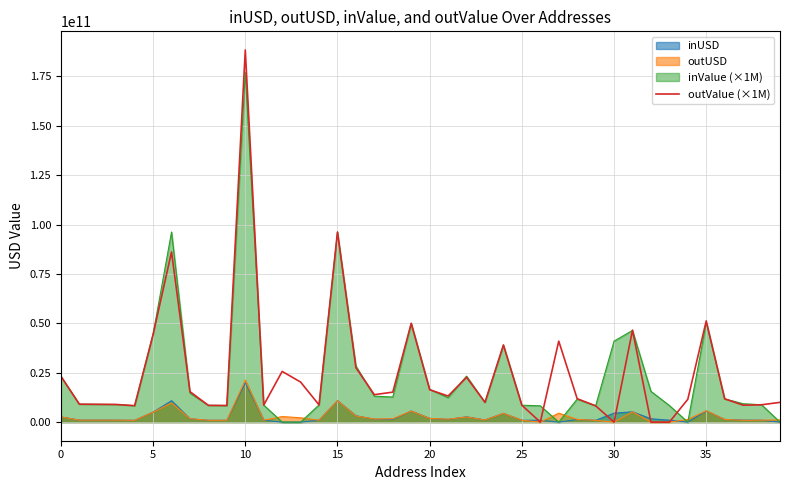

The value at 21 is 13206375154.7. True or false?

True